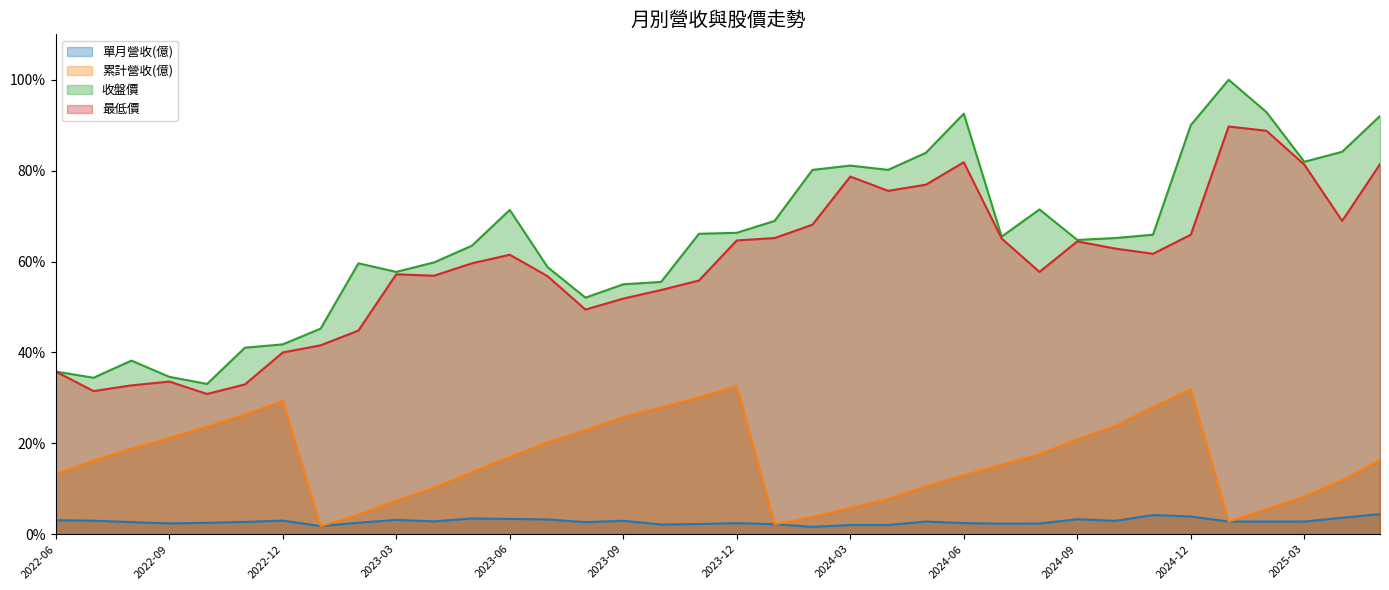

What is the sum of all 最低價 values?

2125.2